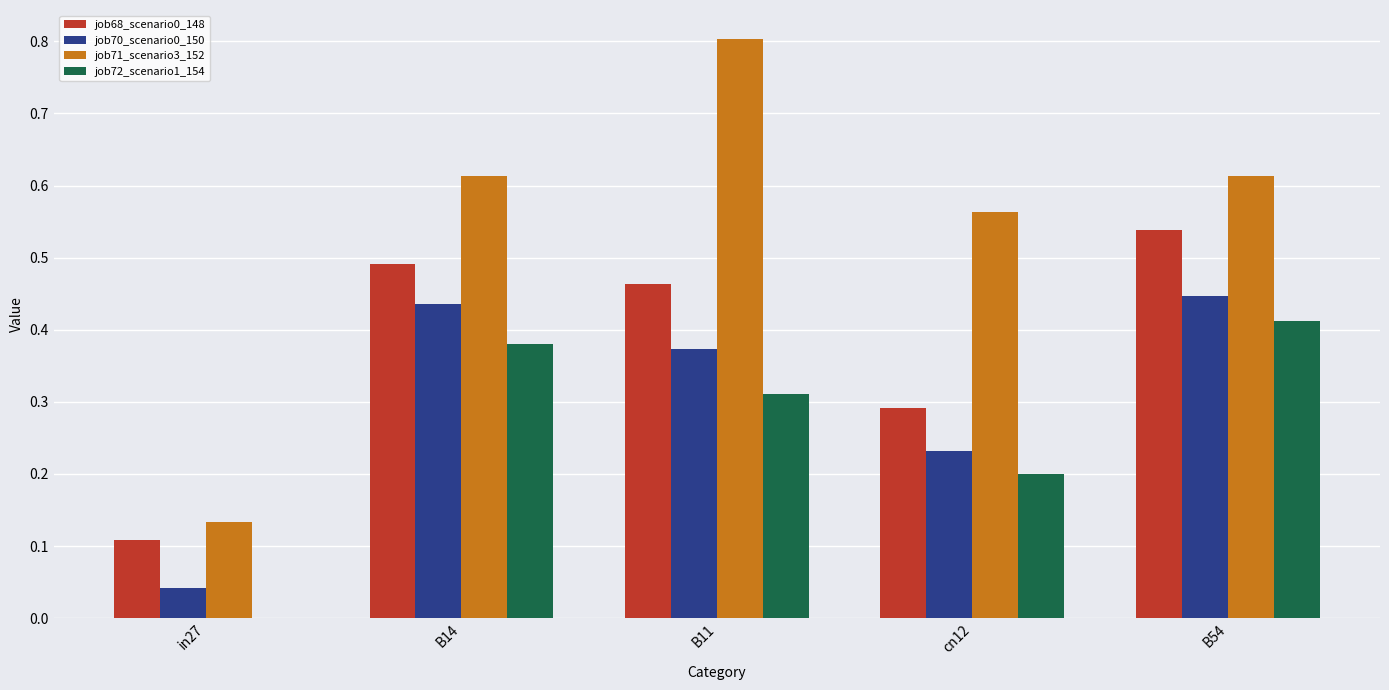

Which series has the widest spread of values?

job71_scenario3_152